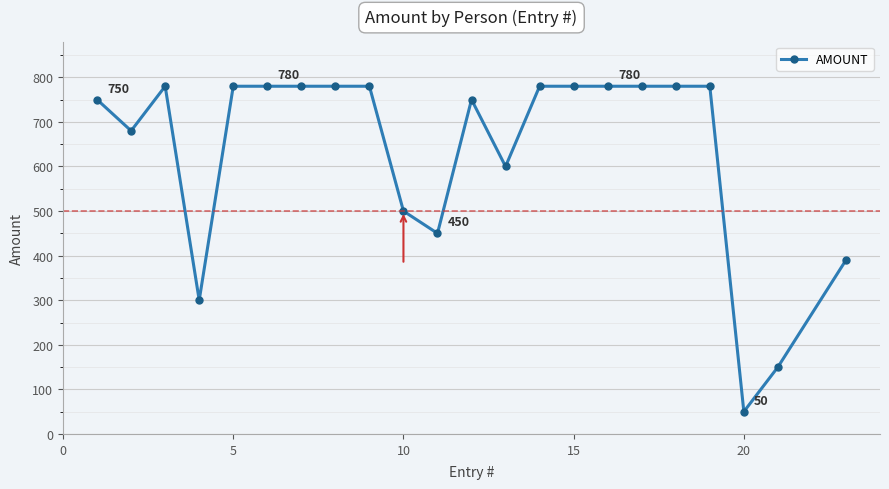

What is the maximum value shown in the chart?

780